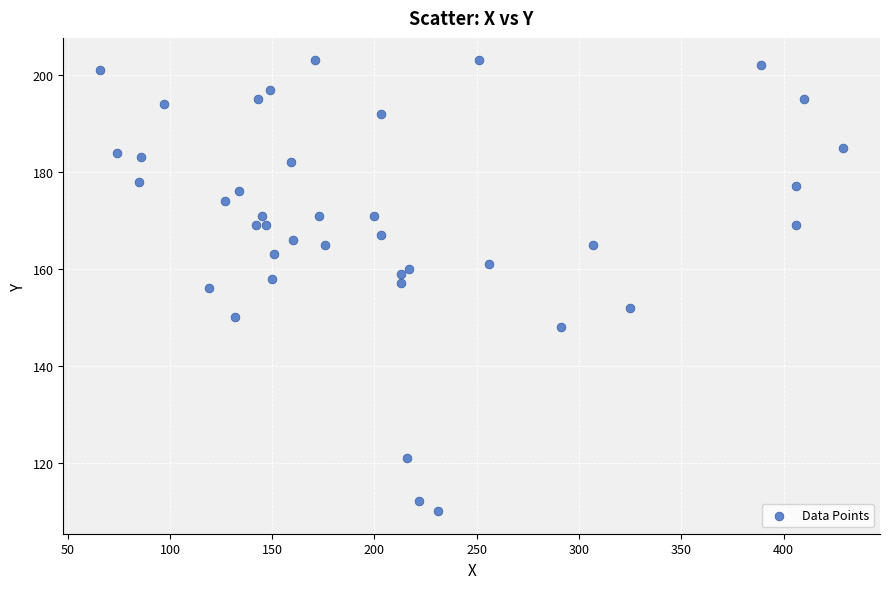

What is the range of Y values (max minus min)?

93